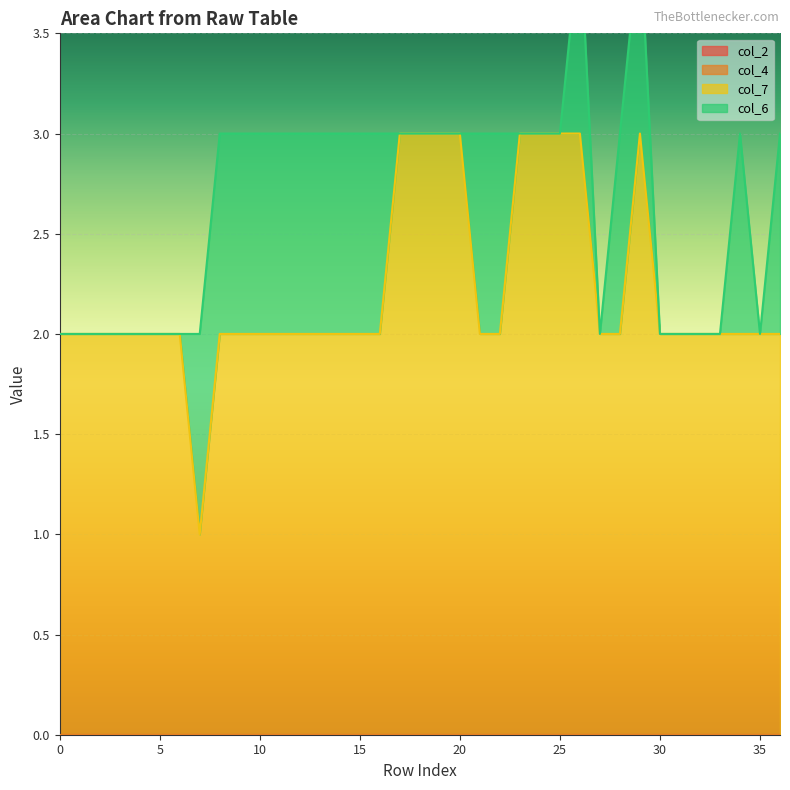

True or false: col_2 and col_4 intersect in this chart.

False